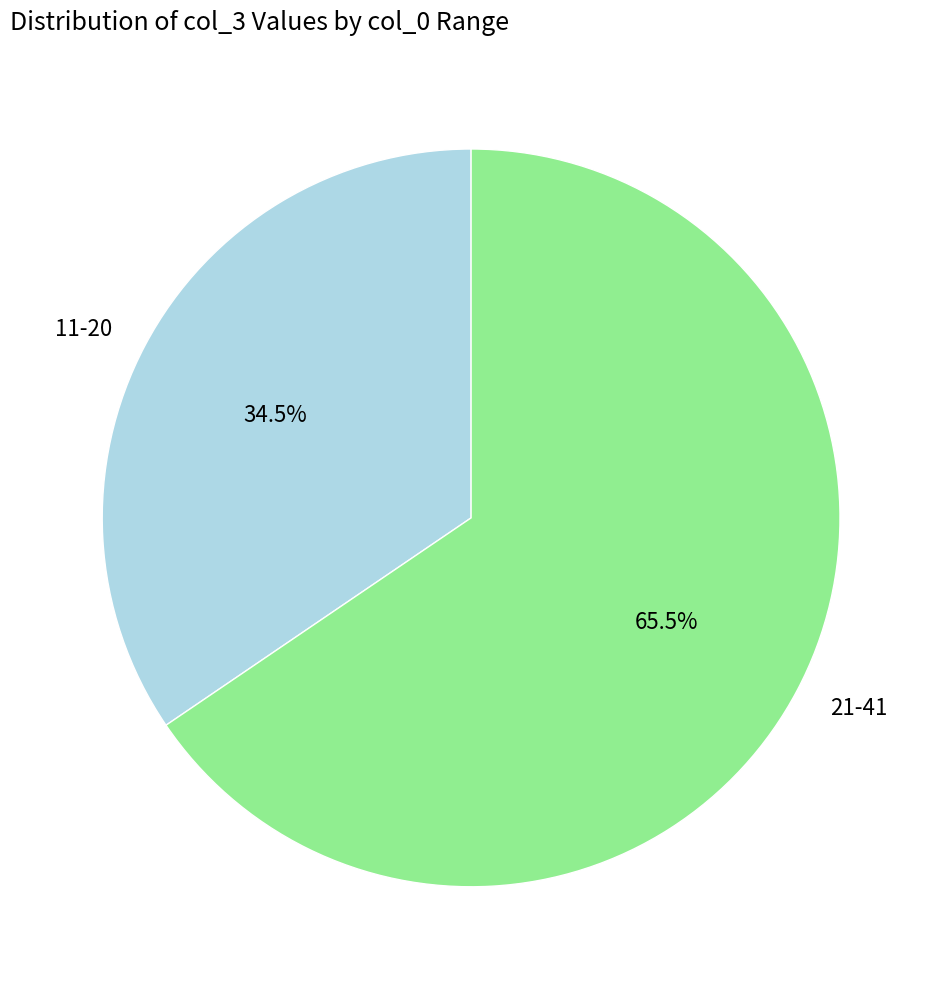

How many slices are in this pie chart?

2